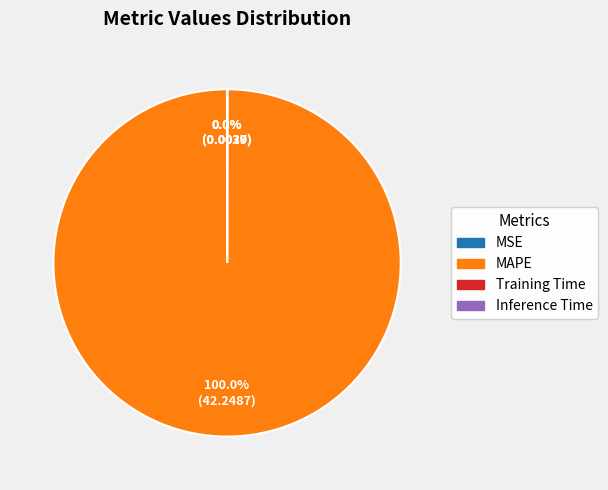

Does any single category account for the majority?

Yes